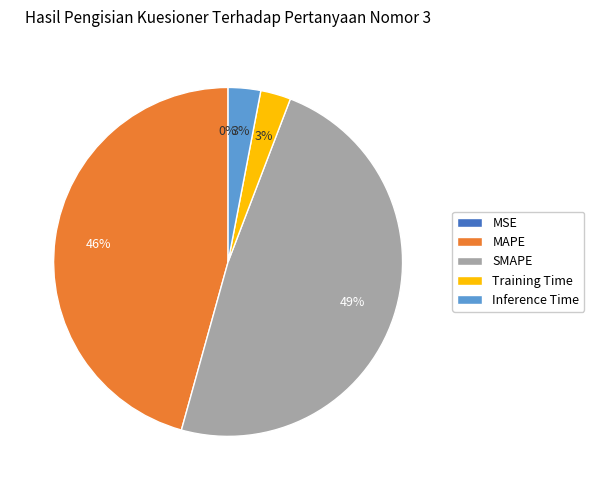

Is there a majority slice in this chart?

No